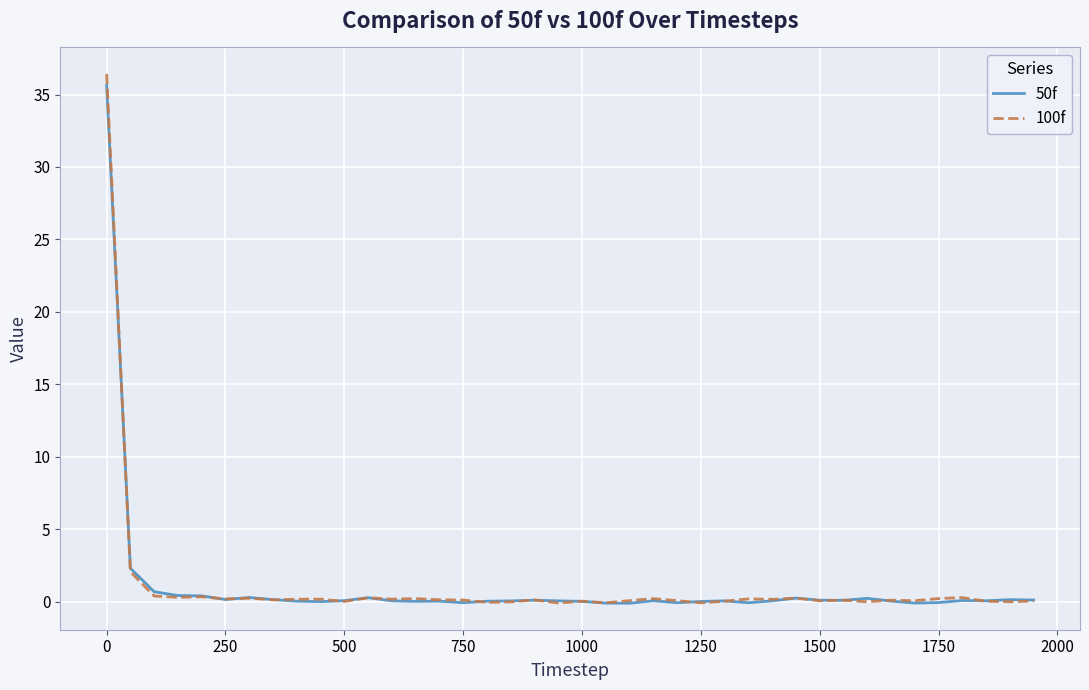

True or false: 100f has more than 1 points higher than both neighbors.

True